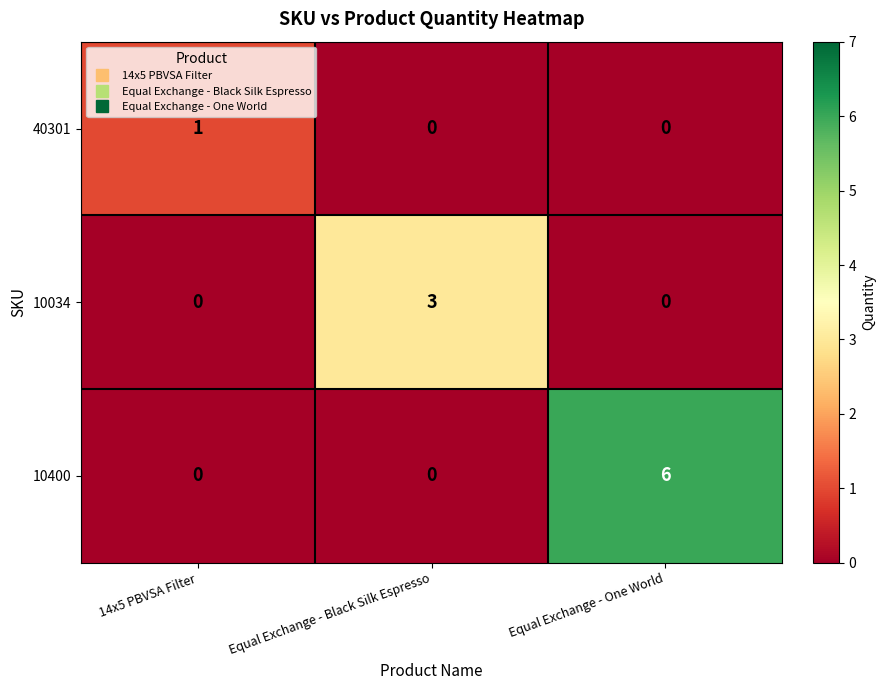

How many distinct data groups are displayed?

3